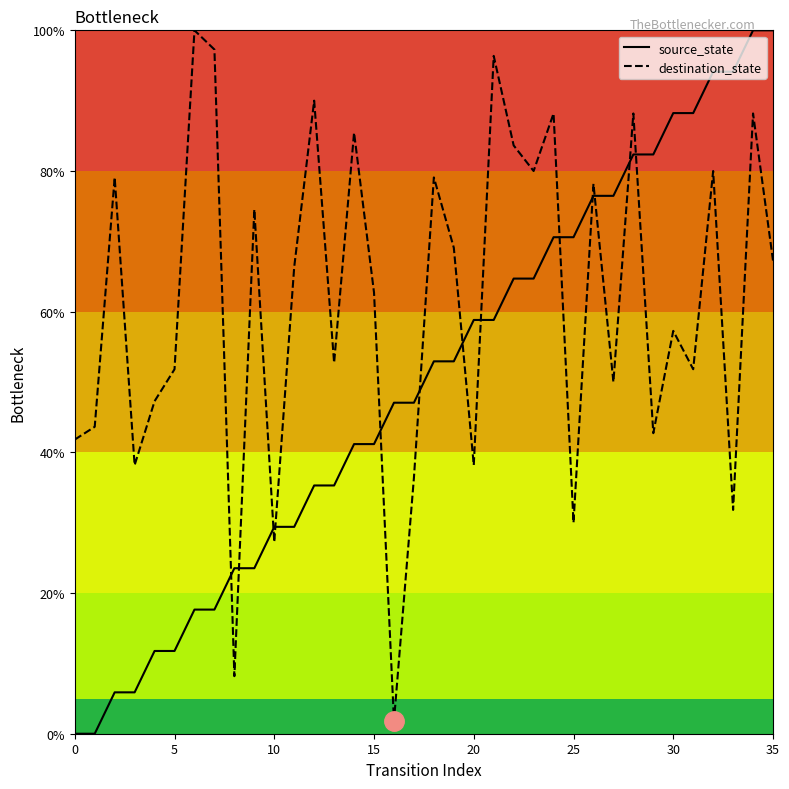

Rank the series by their average value, from highest to lowest.

destination_state, source_state